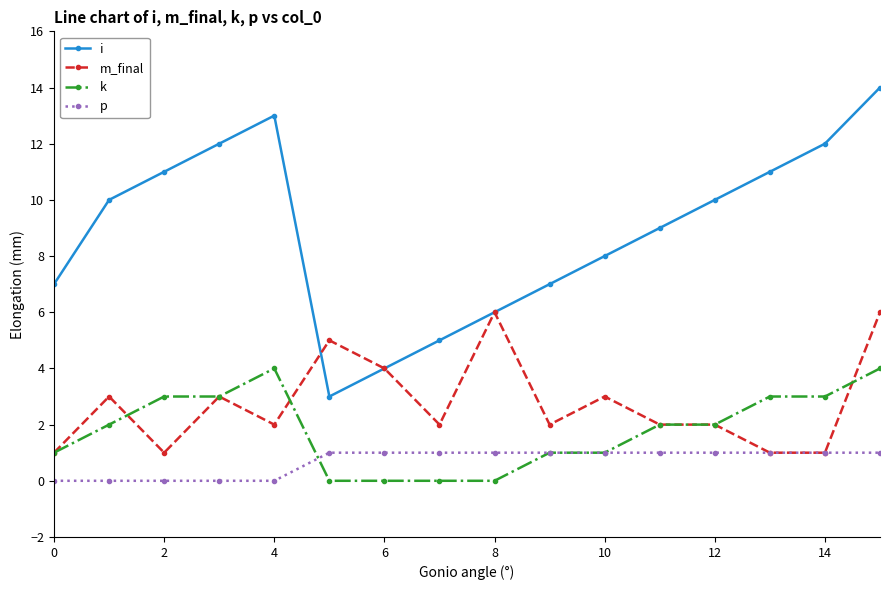

List the series in order of their peak value, highest first.

i, m_final, k, p